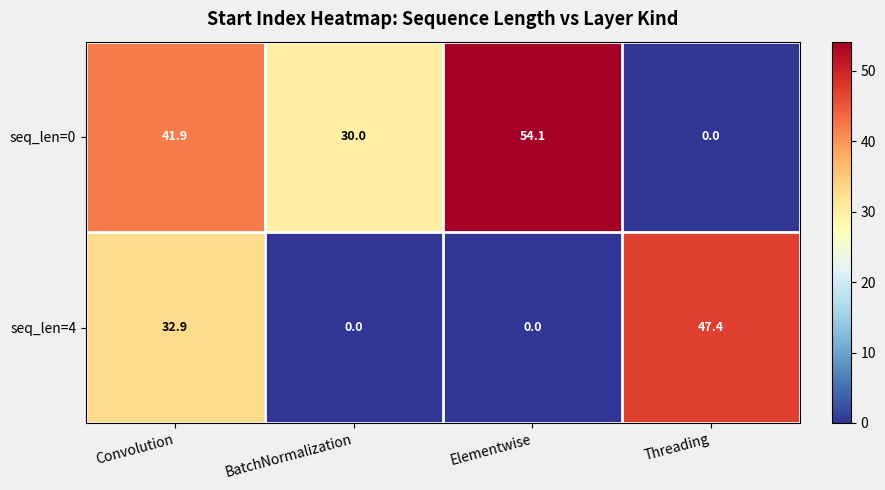

At which label does seq_len=4 first exceed 32?

Convolution